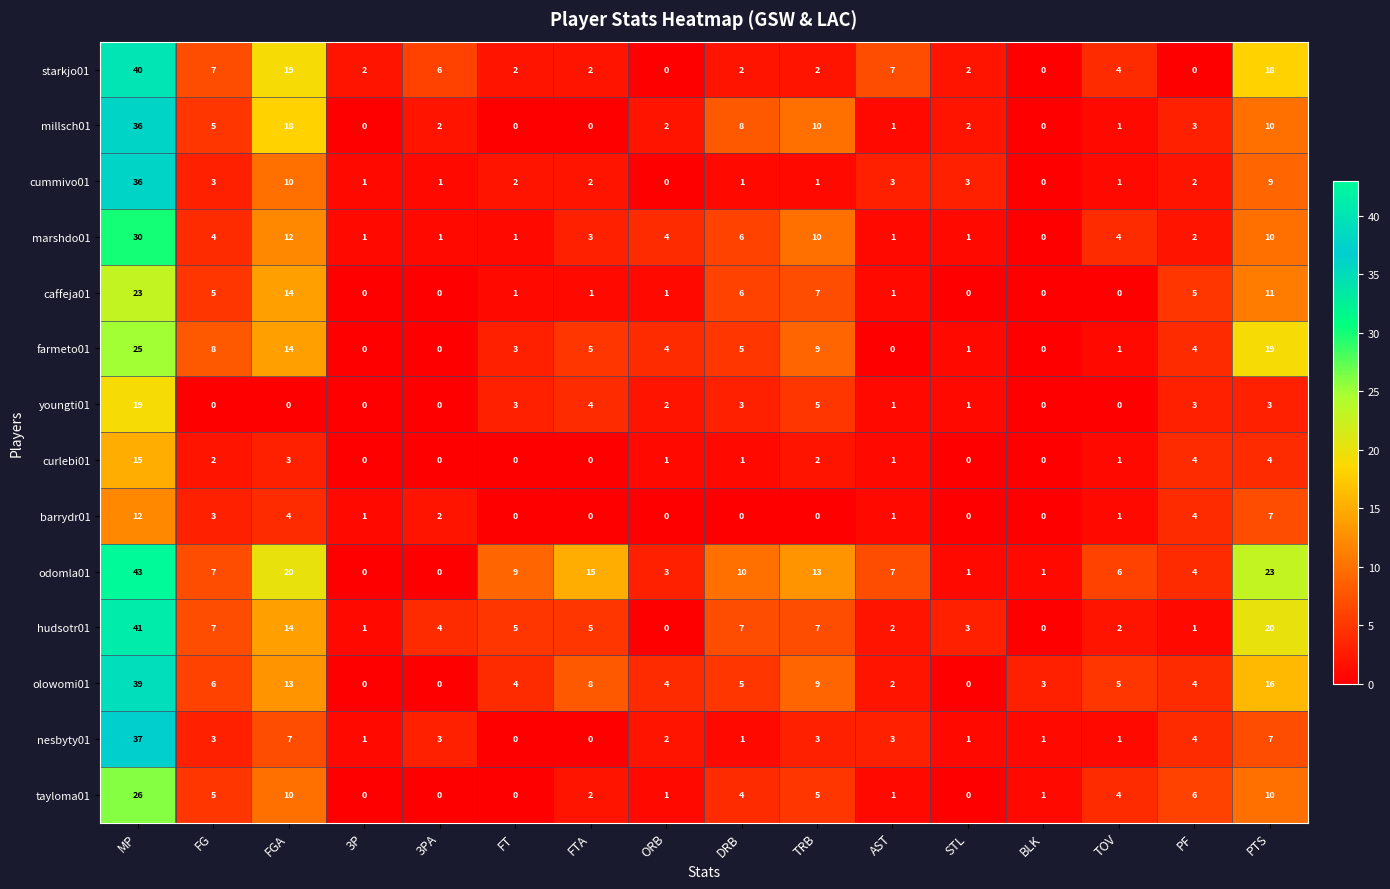

Which series has the largest range (max minus min)?

odomla01